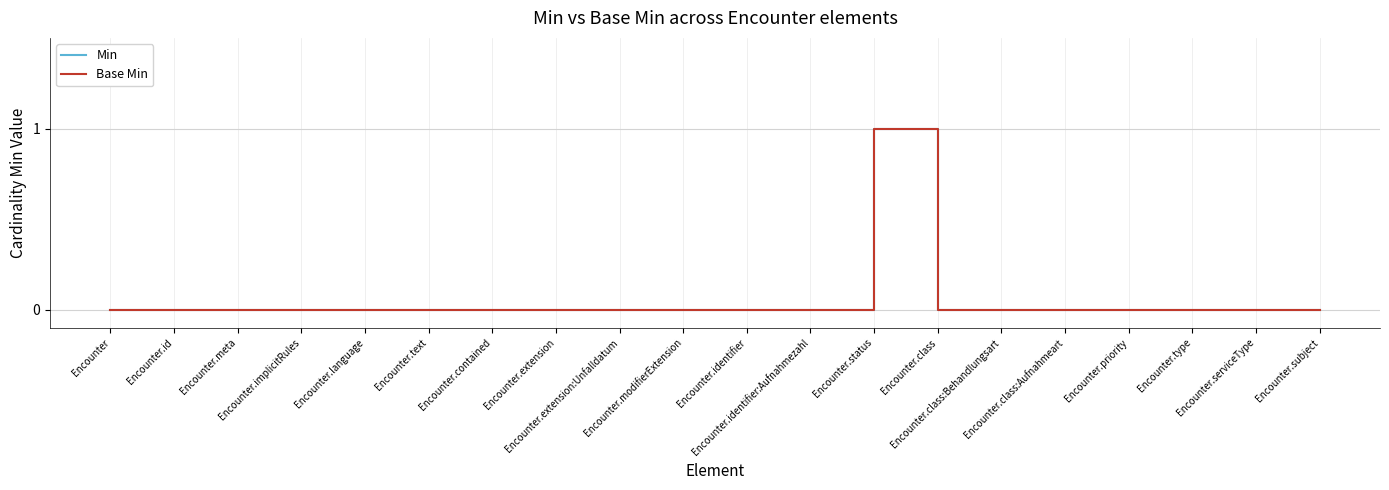

Which series has the largest range (max minus min)?

Min